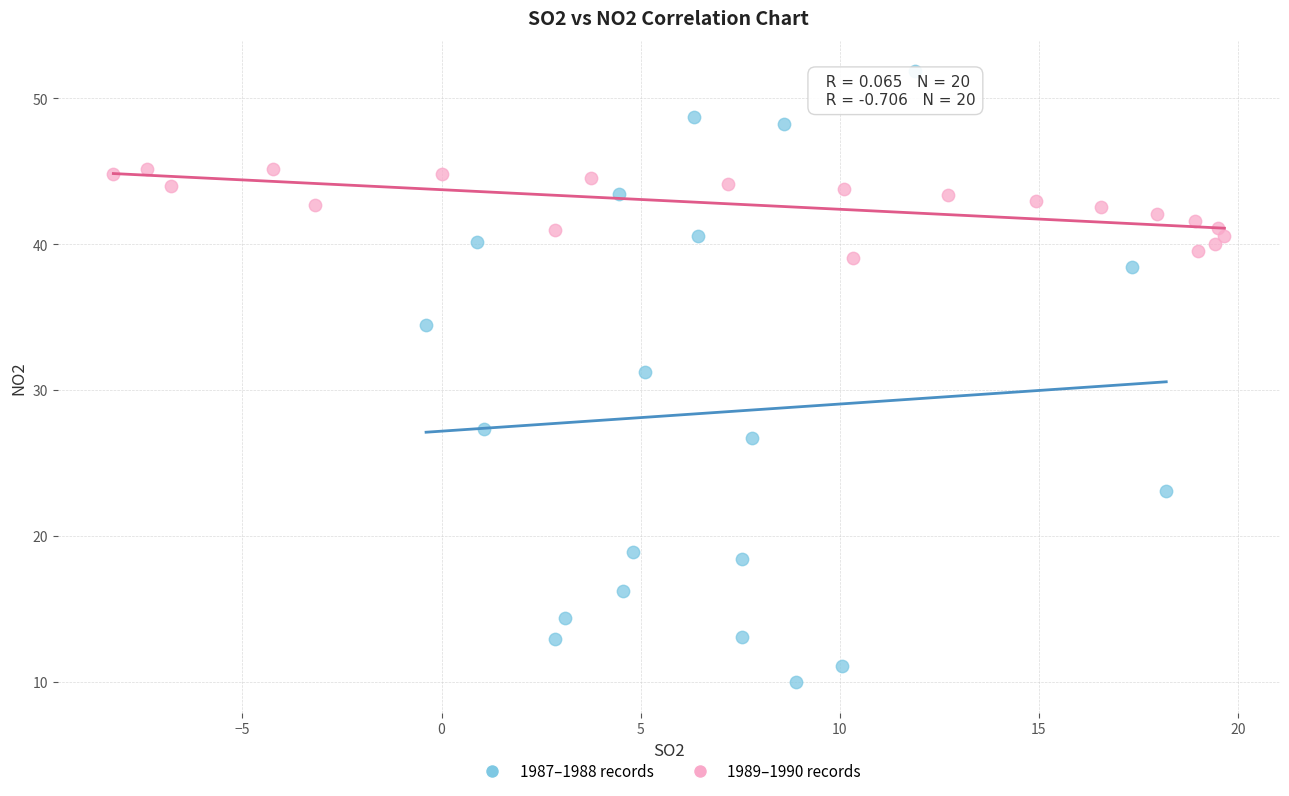

Which series has the widest spread of Y values?

1987–1988 records